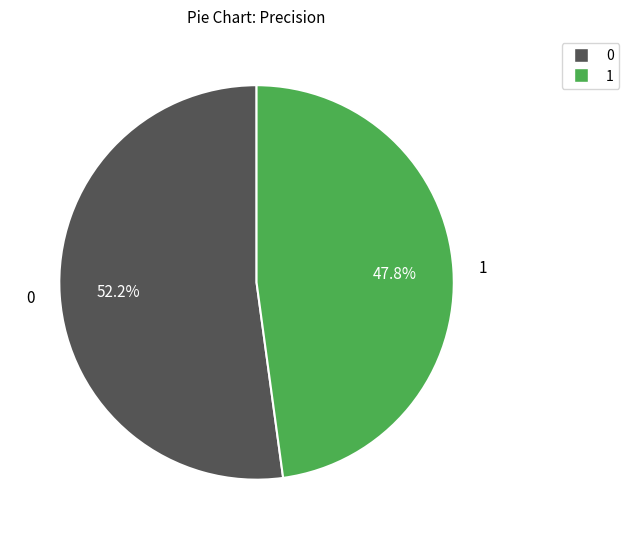

Count the number of slices in the pie.

2